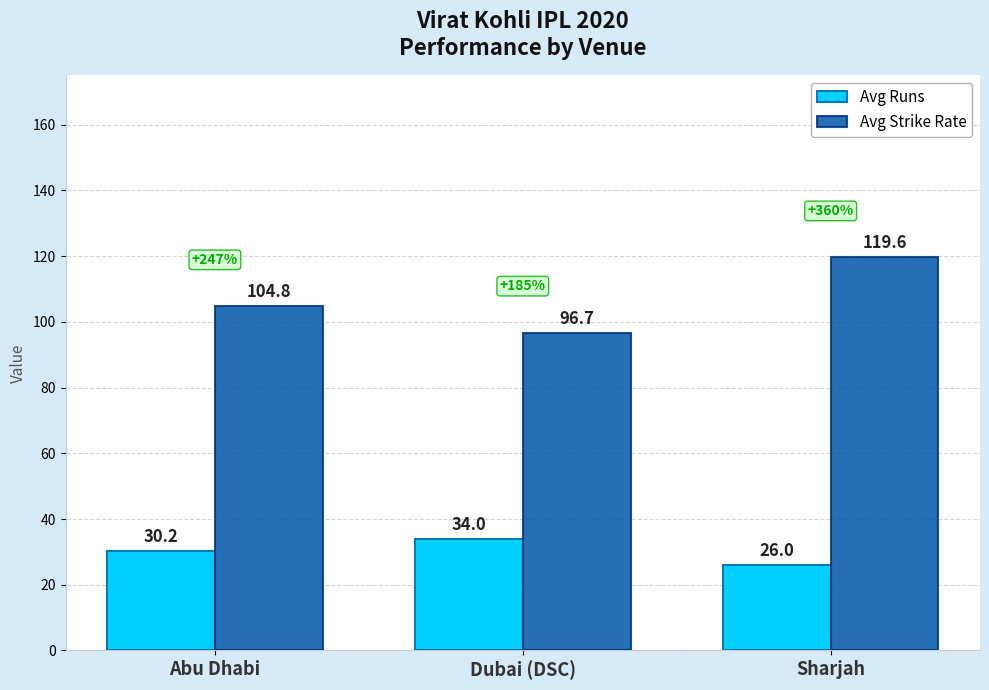

How many groups of bars are there?

3